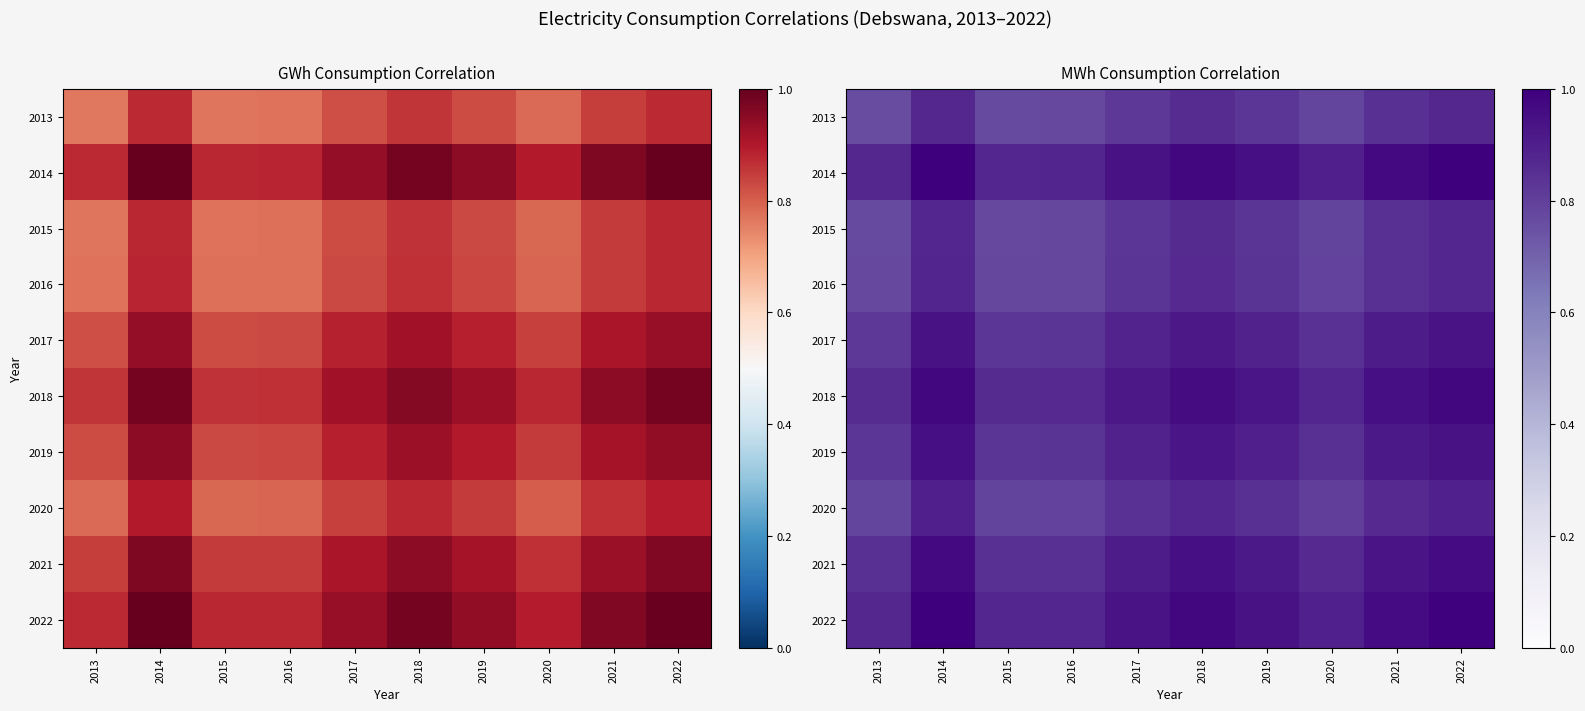

At how many categories does at least one series exceed 0?

10